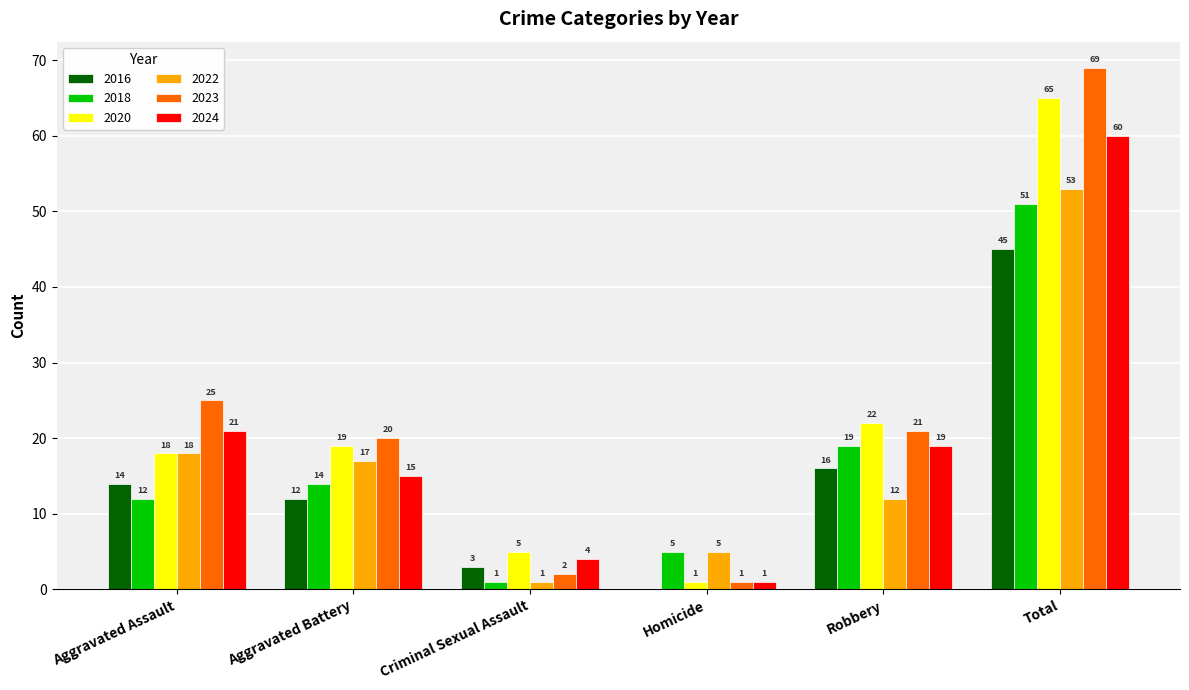

What is the sum of the 2016 values at Robbery and Criminal Sexual Assault?

19